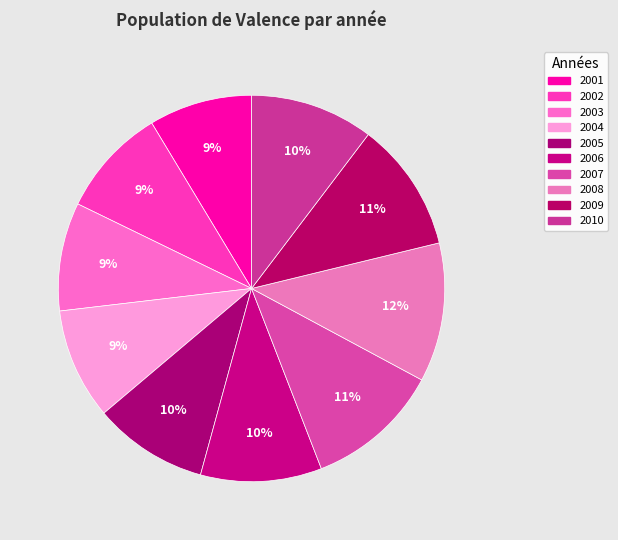

To the nearest percent, what percentage of the pie is 2004?

9%